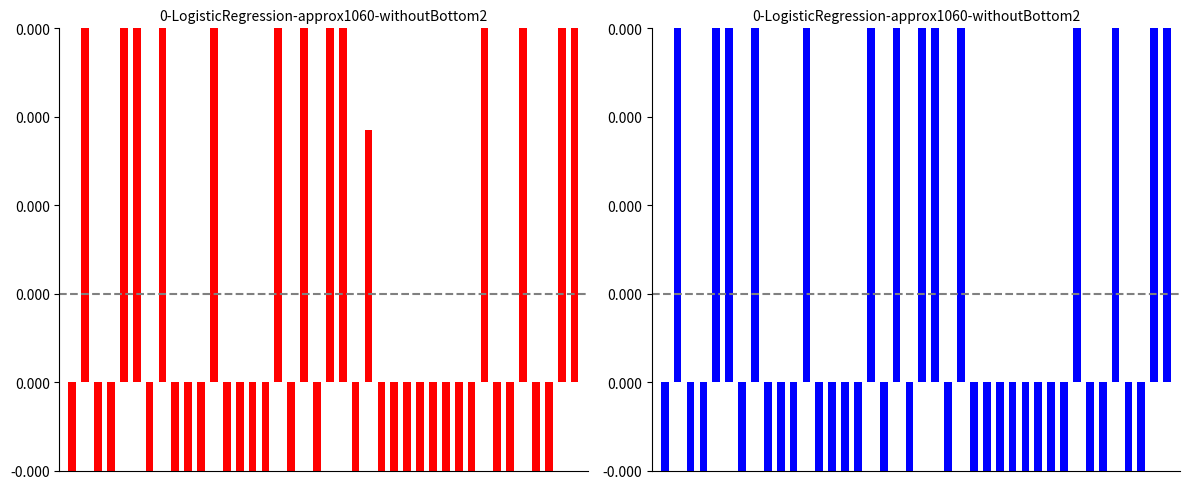

How many bars are there in total?

80